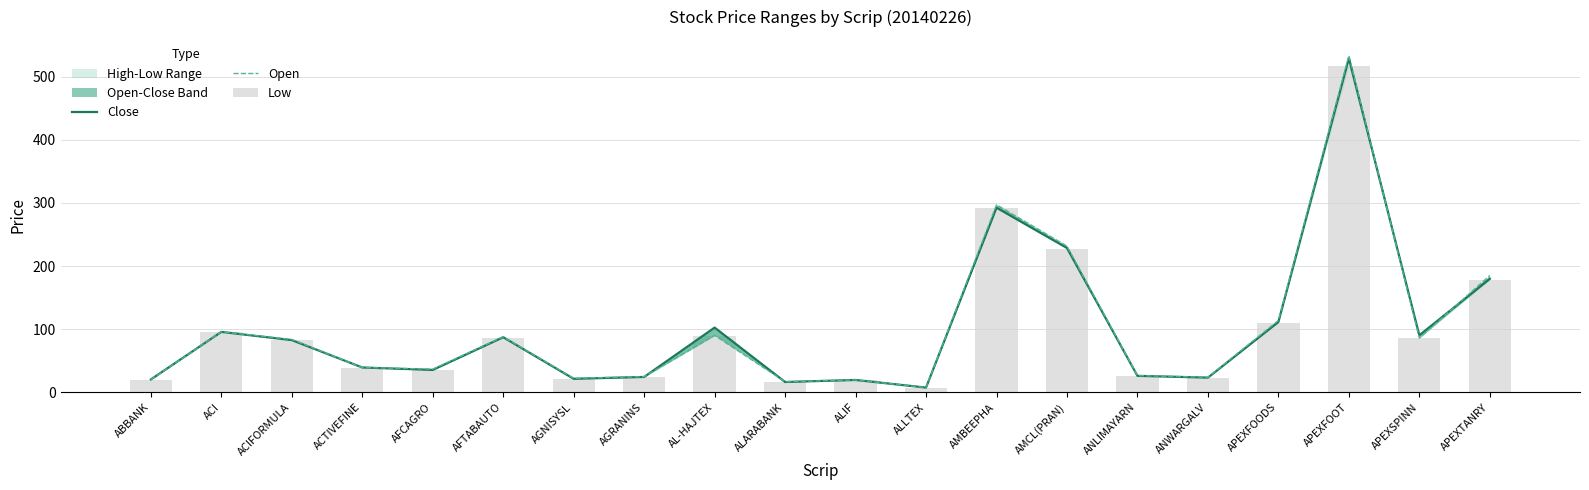

What is the minimum value shown in the chart?

7.5